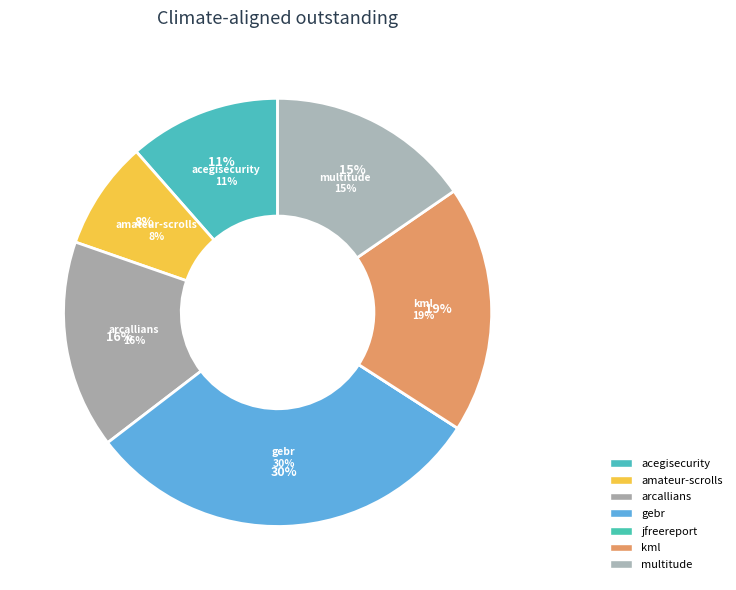

Between kml.csv and jfreereport.csv, which is larger?

kml.csv